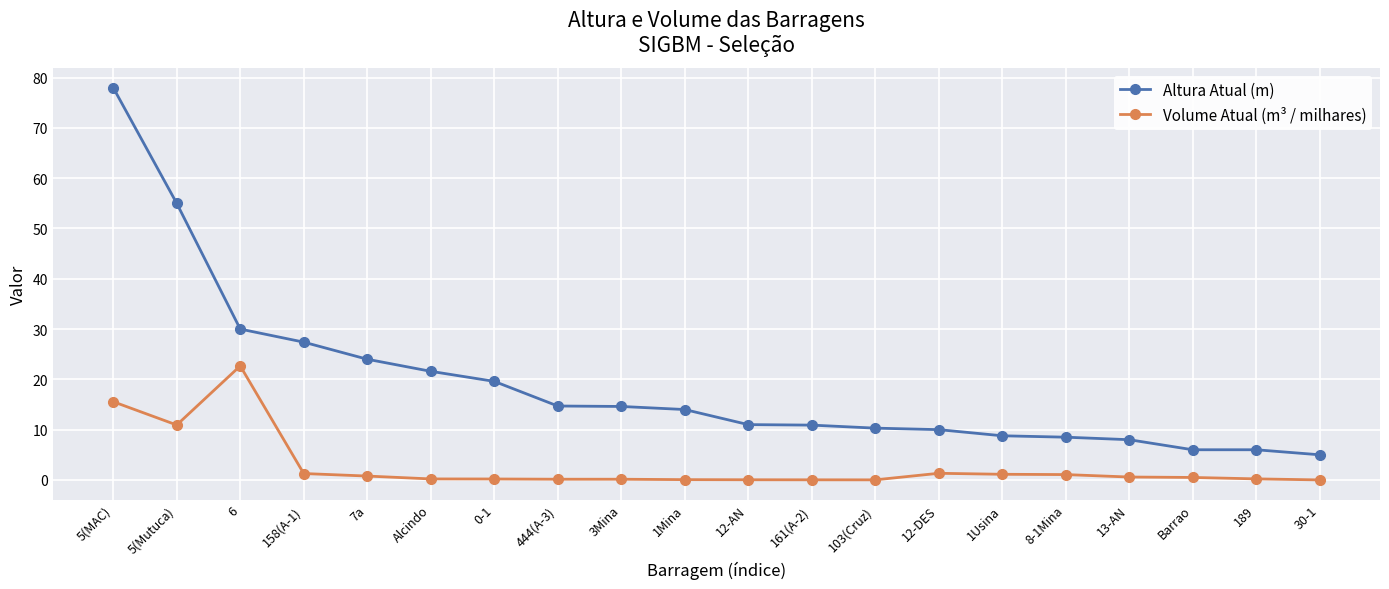

The Altura Atual (m) series shows 32.2 at 0-1. True or false?

False